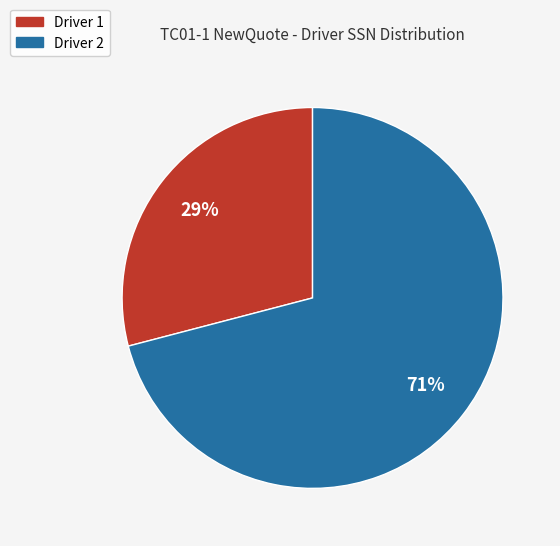

To the nearest percent, what portion does Driver 1 represent?

29%